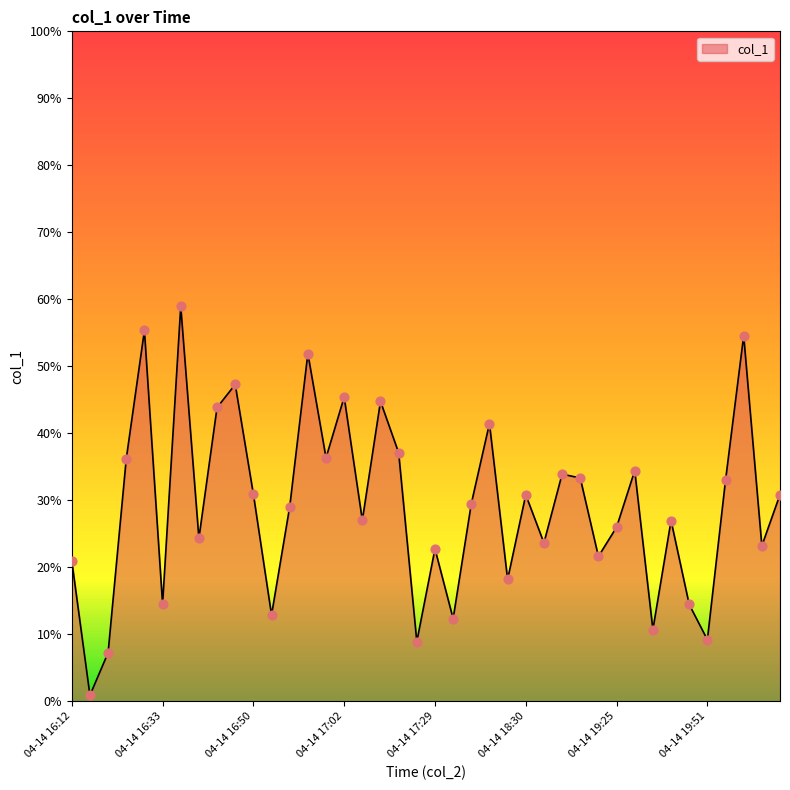

What is the difference between the maximum and minimum values?

58.0